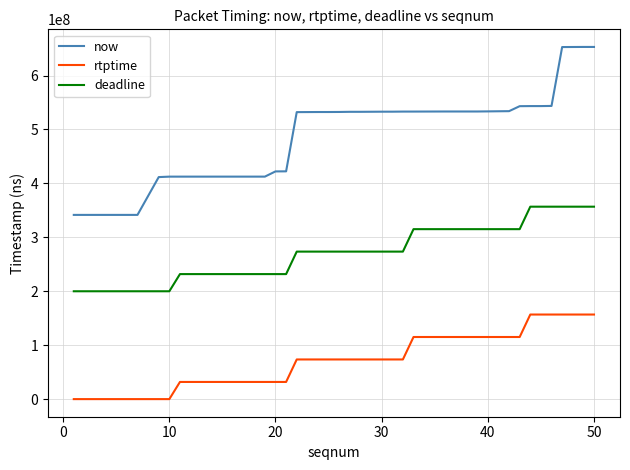

What is the lowest value of the deadline series?

200000000